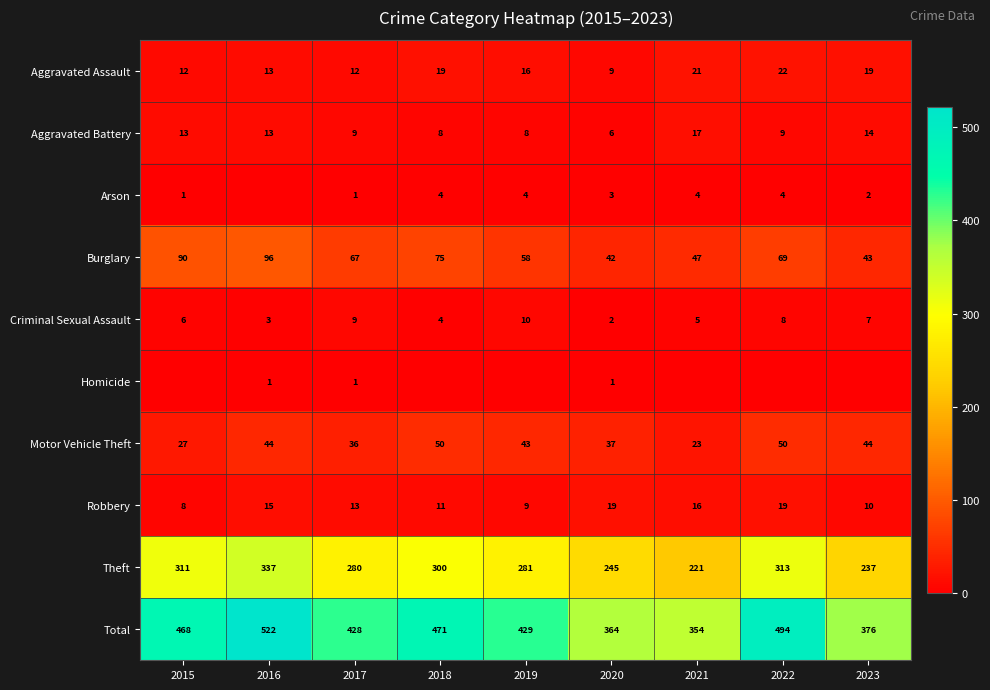

At which label is Aggravated Assault closest to 15?

2019